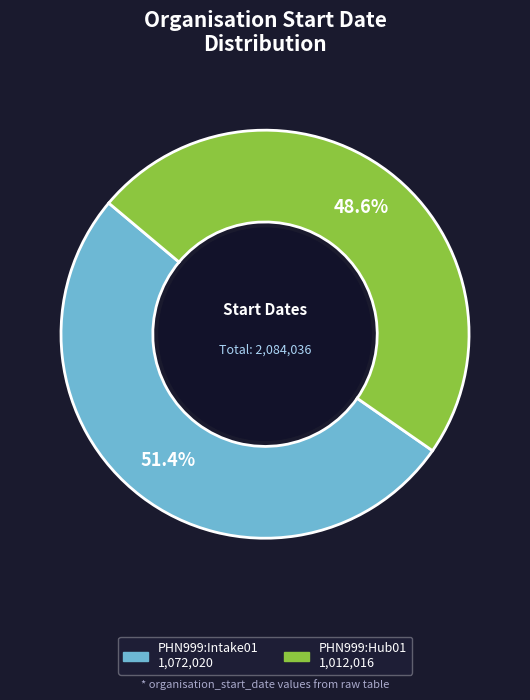

True or false: PHN999:Hub01 accounts for 49% of the total.

True